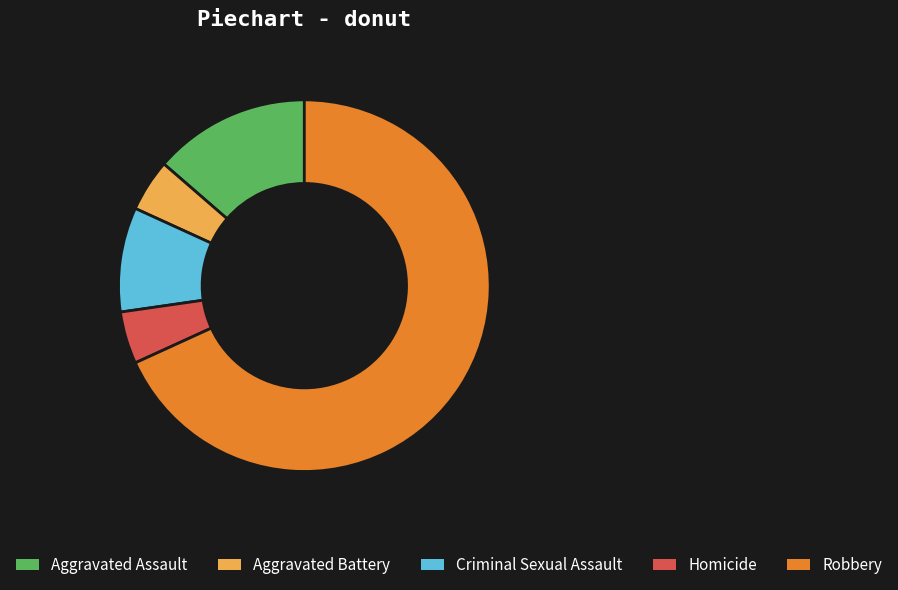

Is the sum of Criminal Sexual Assault and Homicide greater than half?

No